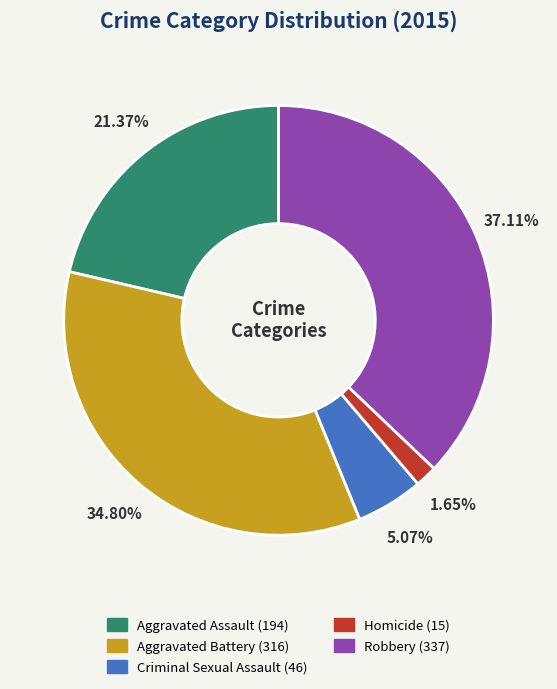

What is the ratio of the value at Aggravated Assault to the value at Aggravated Battery?

0.6